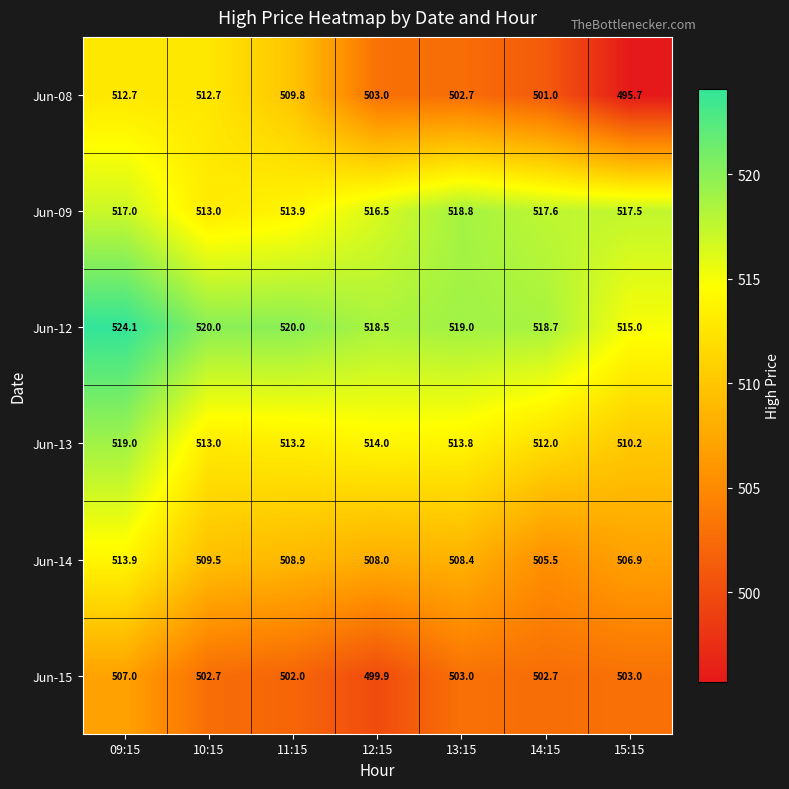

Which series has the largest total across all categories?

Jun-12